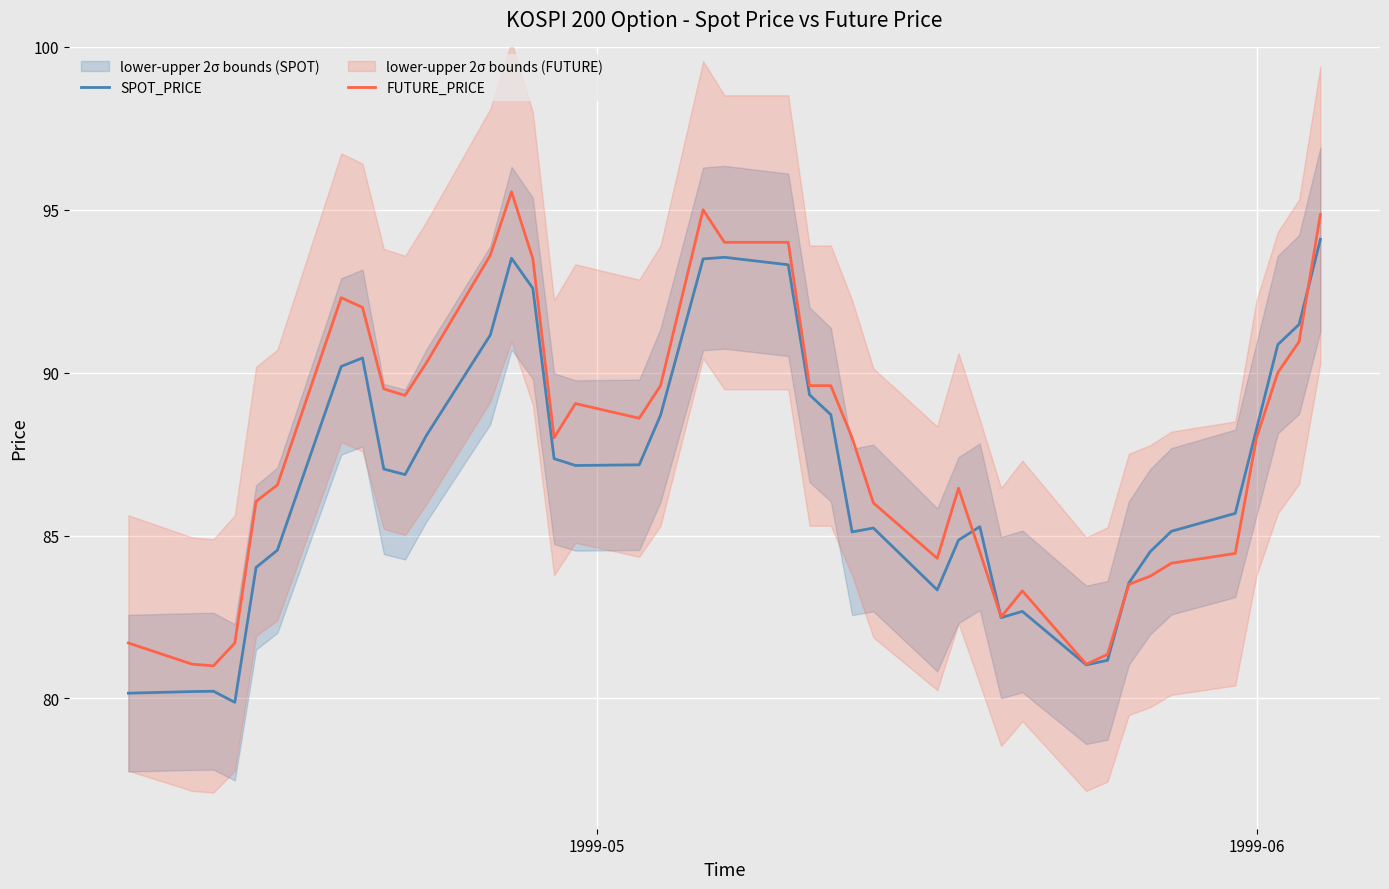

List the series in order of their peak value, highest first.

FUTURE_PRICE, SPOT_PRICE